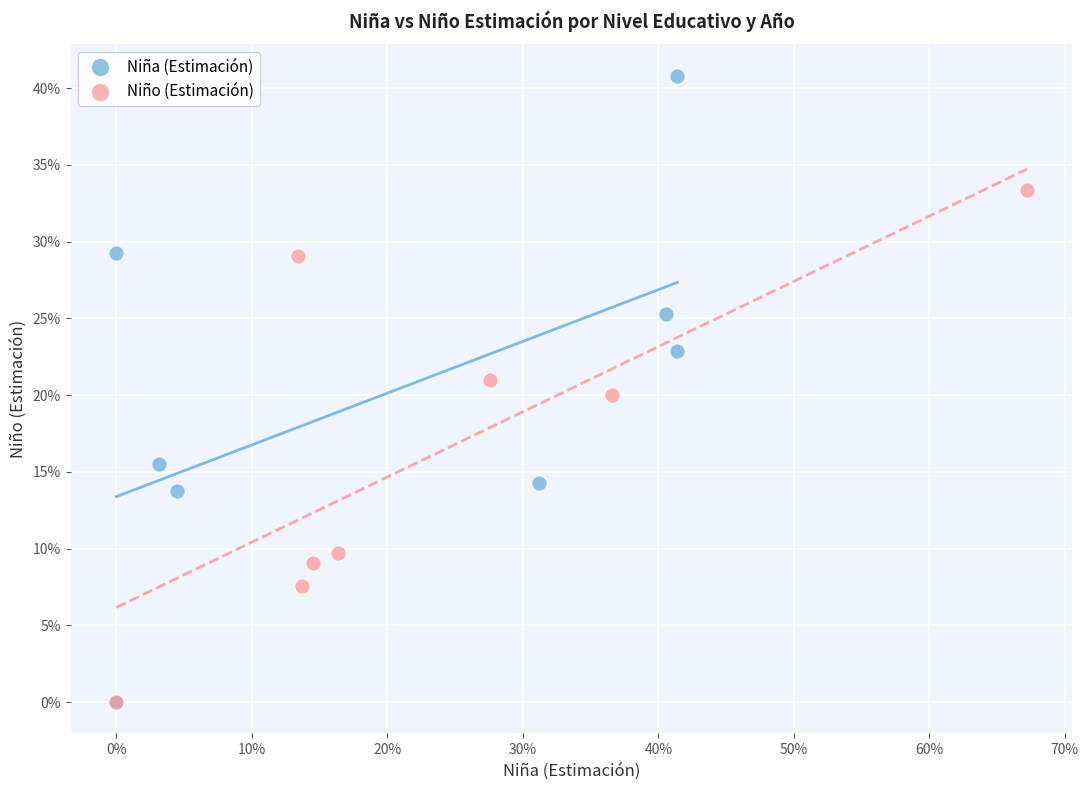

Which series contains the highest Y value?

Niña (Estimación)